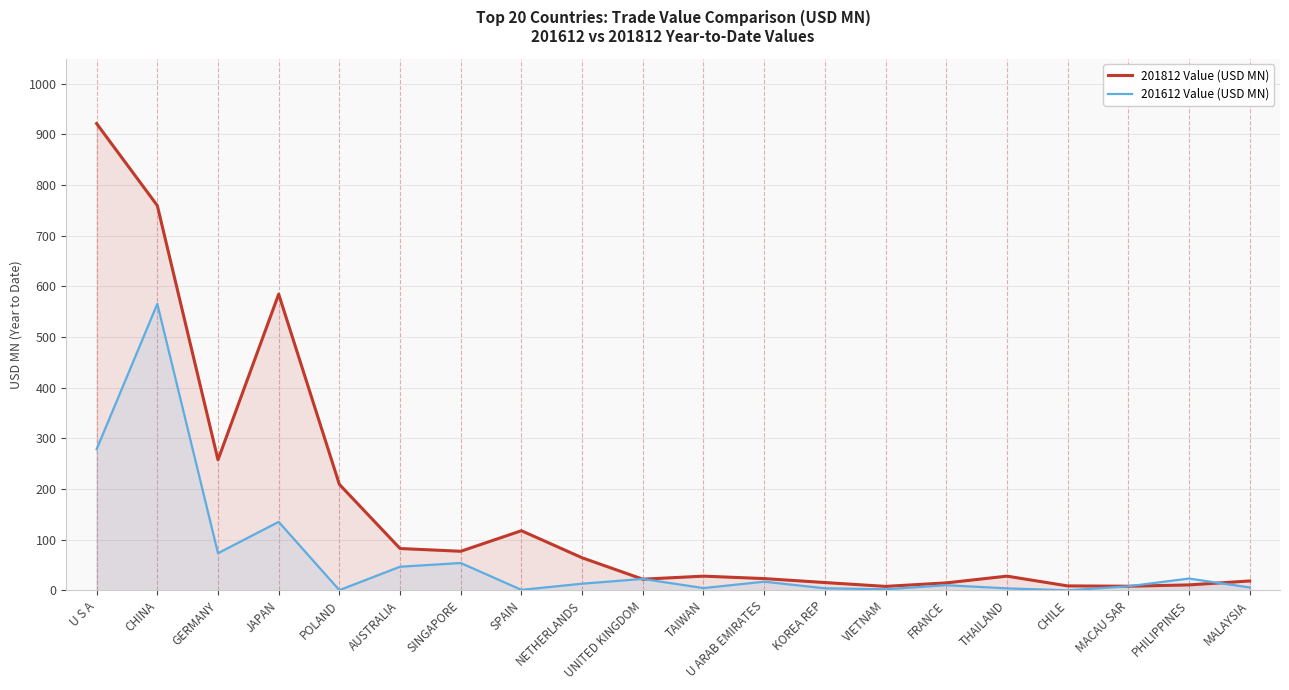

Is the value of 201812 Value (USD MN) at SPAIN greater than the value of 201612 Value (USD MN) at MACAU SAR?

Yes